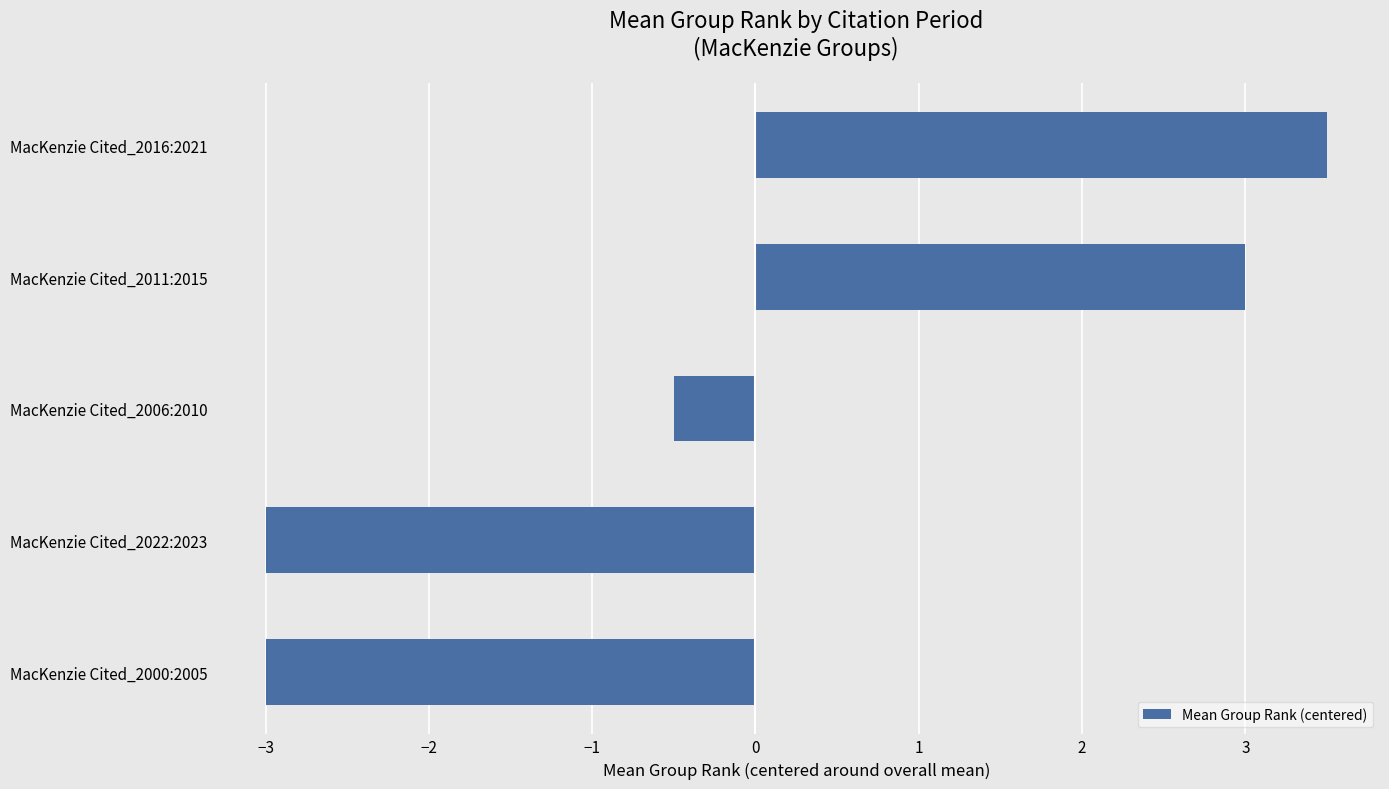

What is the difference between the maximum and second lowest values?

6.5